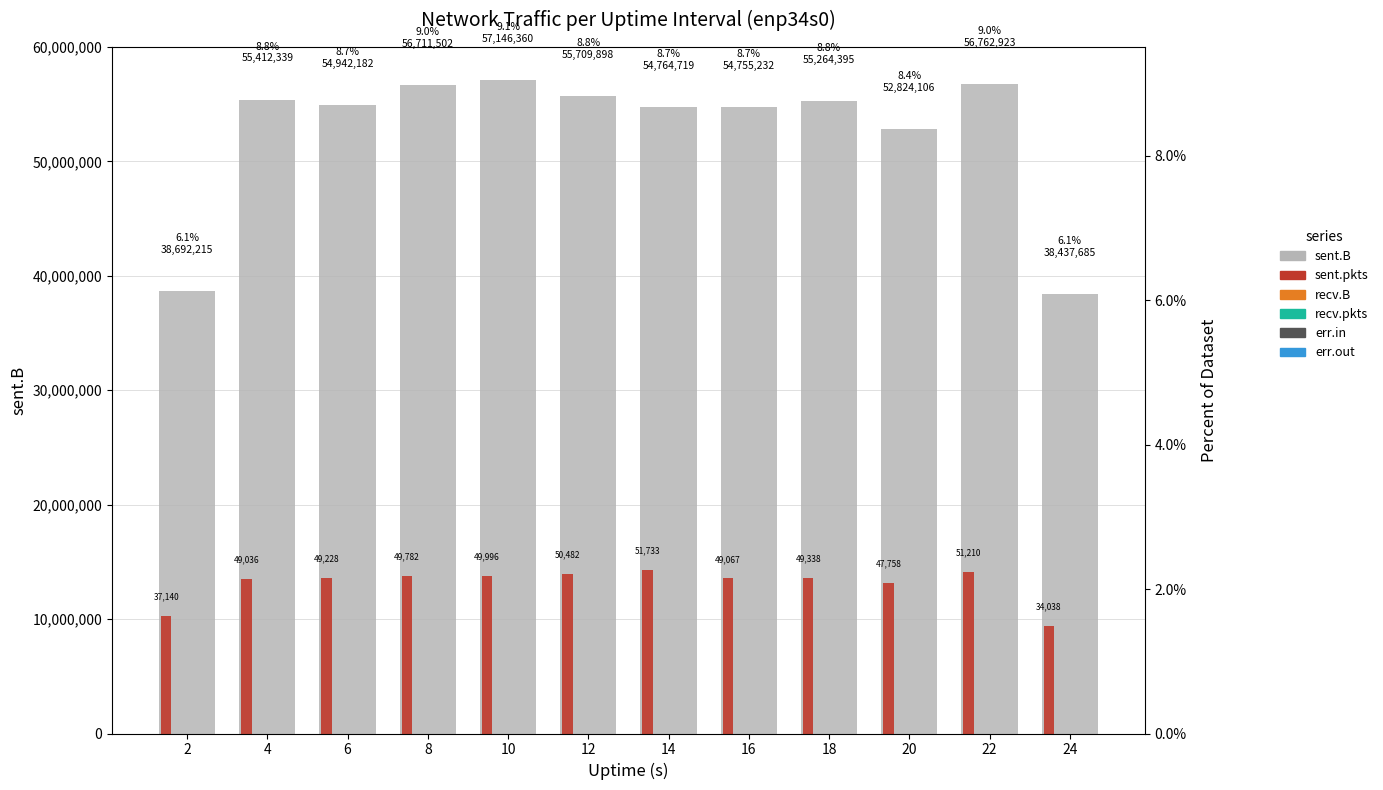

The value of sent.B at 14 is 22147543.4. True or false?

False